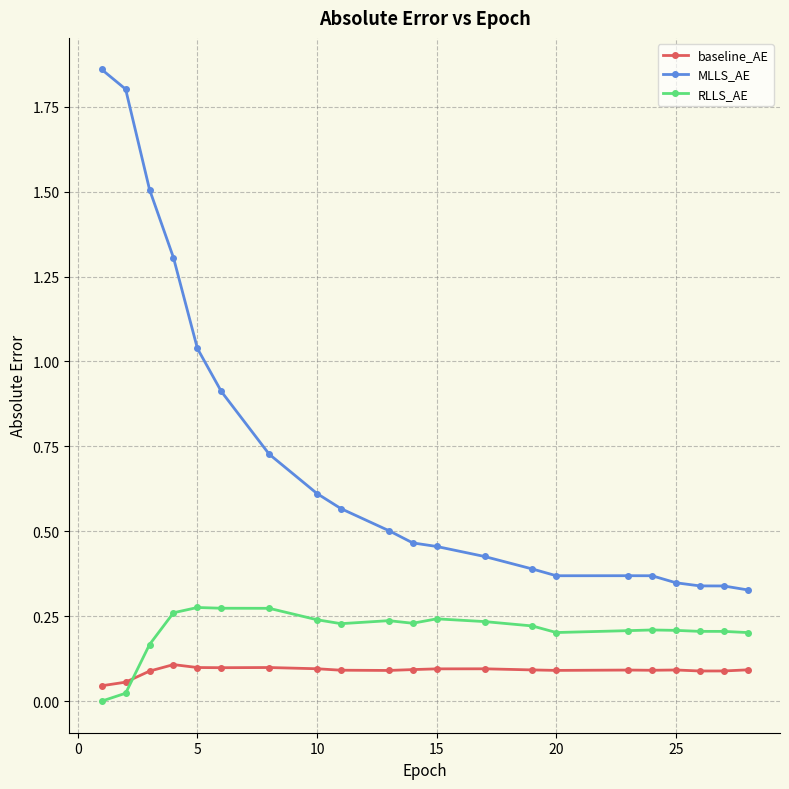

True or false: baseline_AE has more than 1 interior local peaks.

True